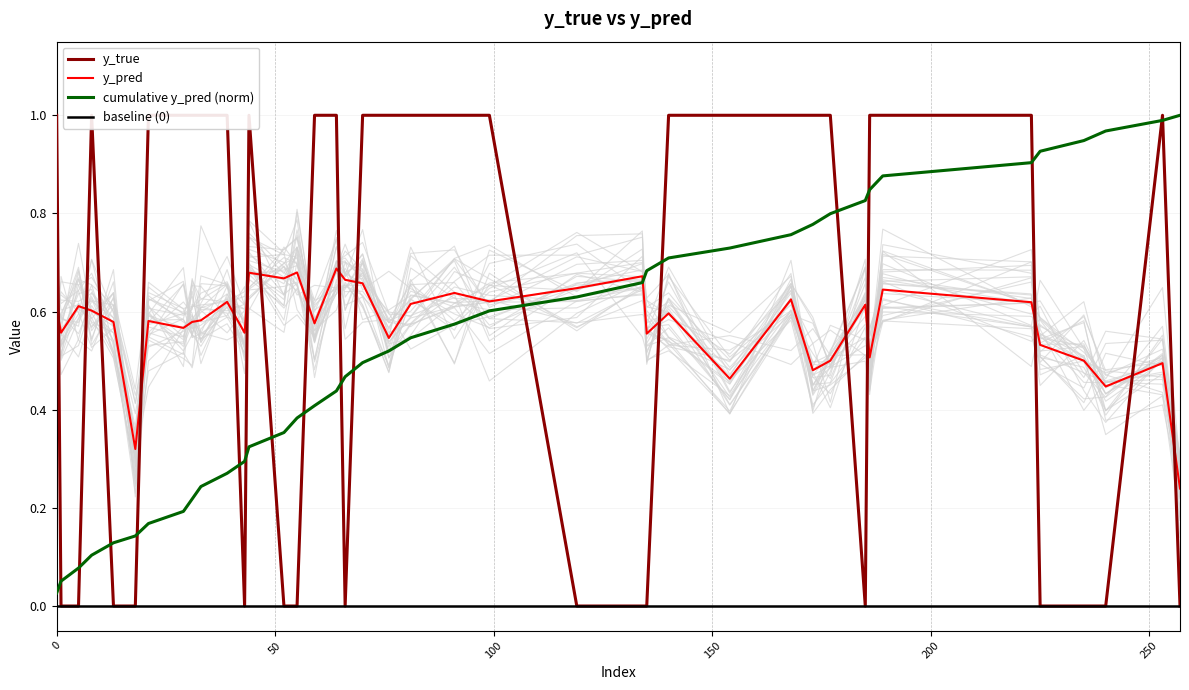

What is the greatest value displayed?

1.0